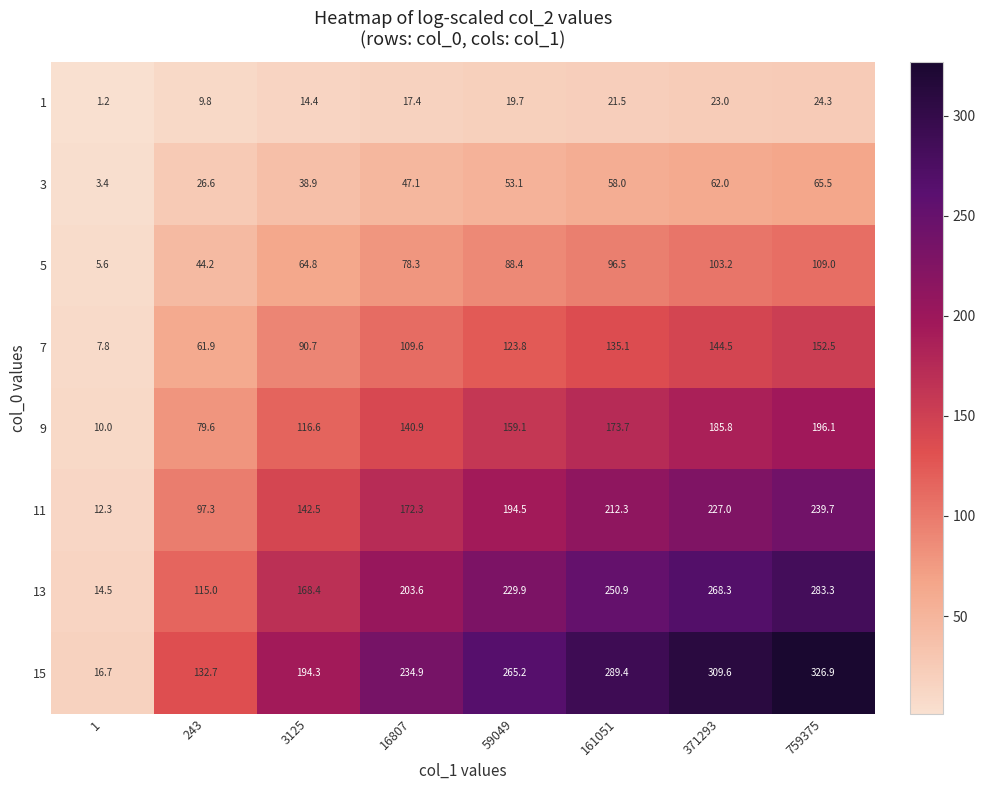

The value of 15 at 161051 is 289.4. True or false?

True